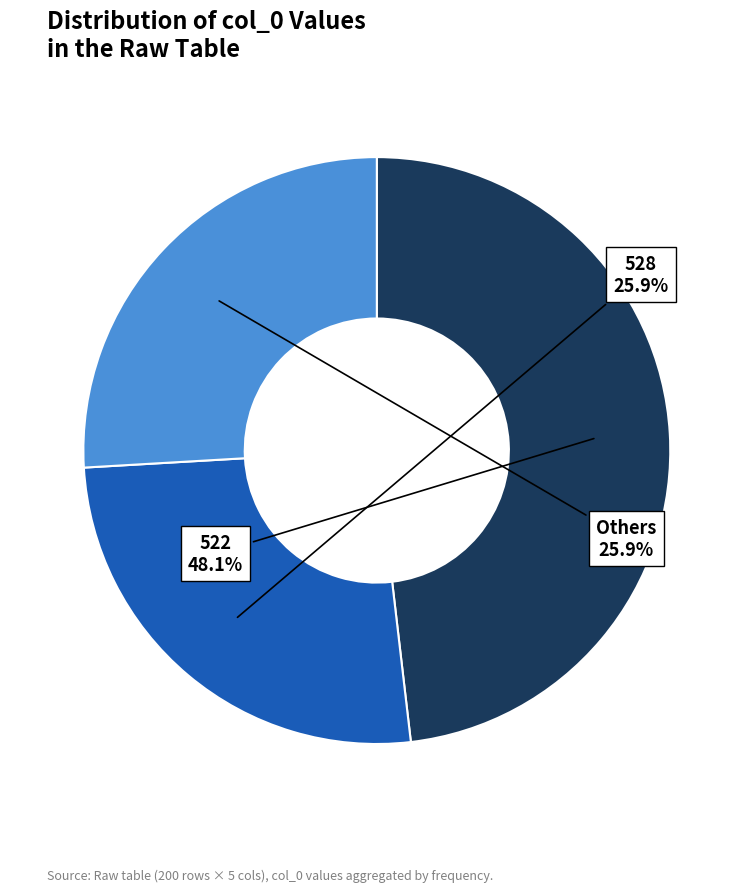

Which slice is the largest?

522